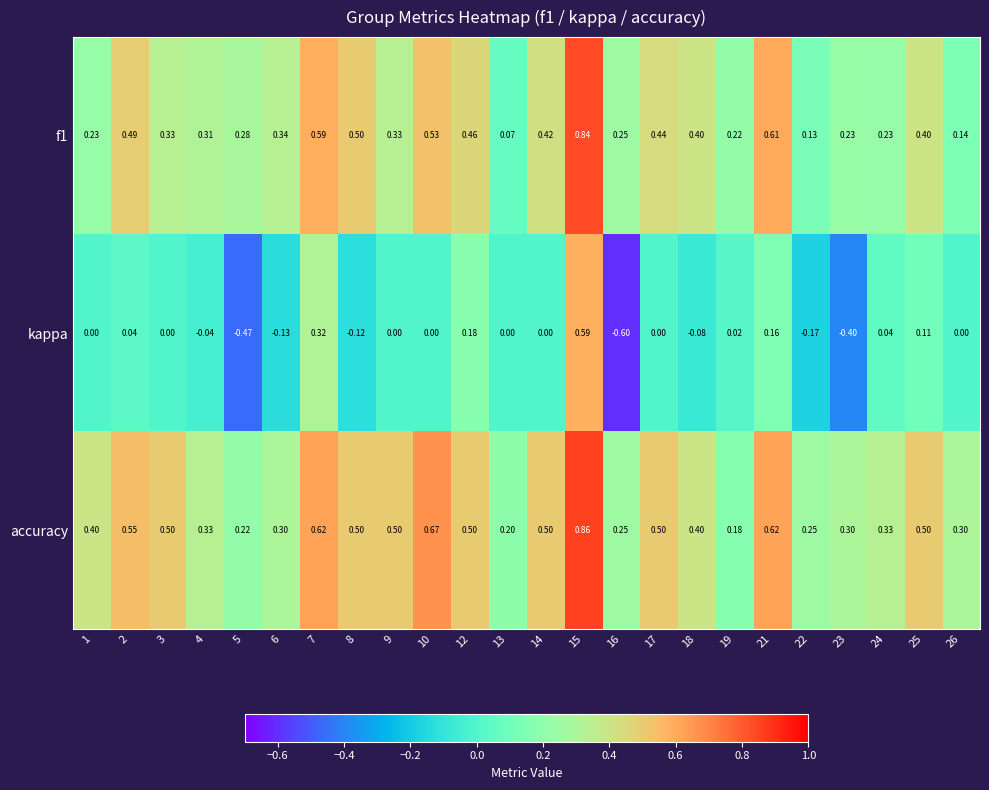

Which series has the largest total across all categories?

accuracy